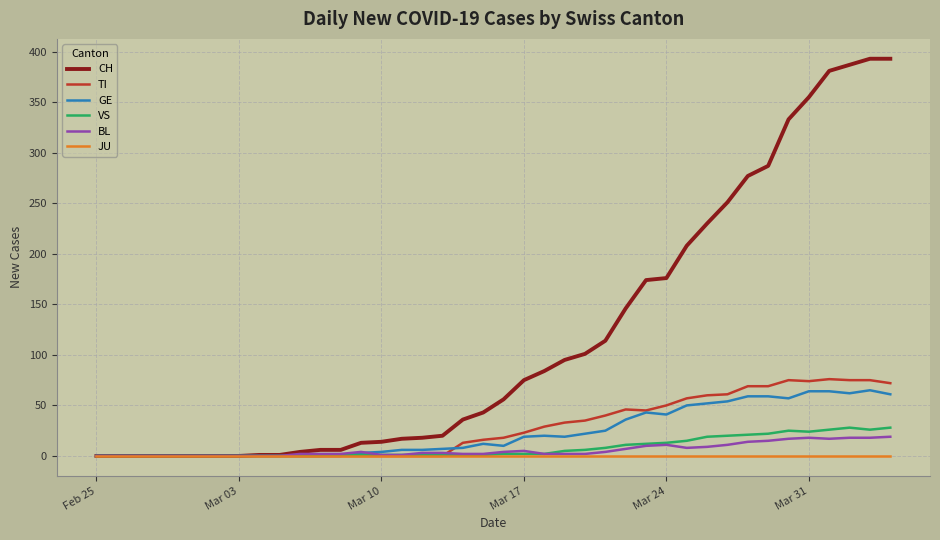

What is the maximum value for VS?

28